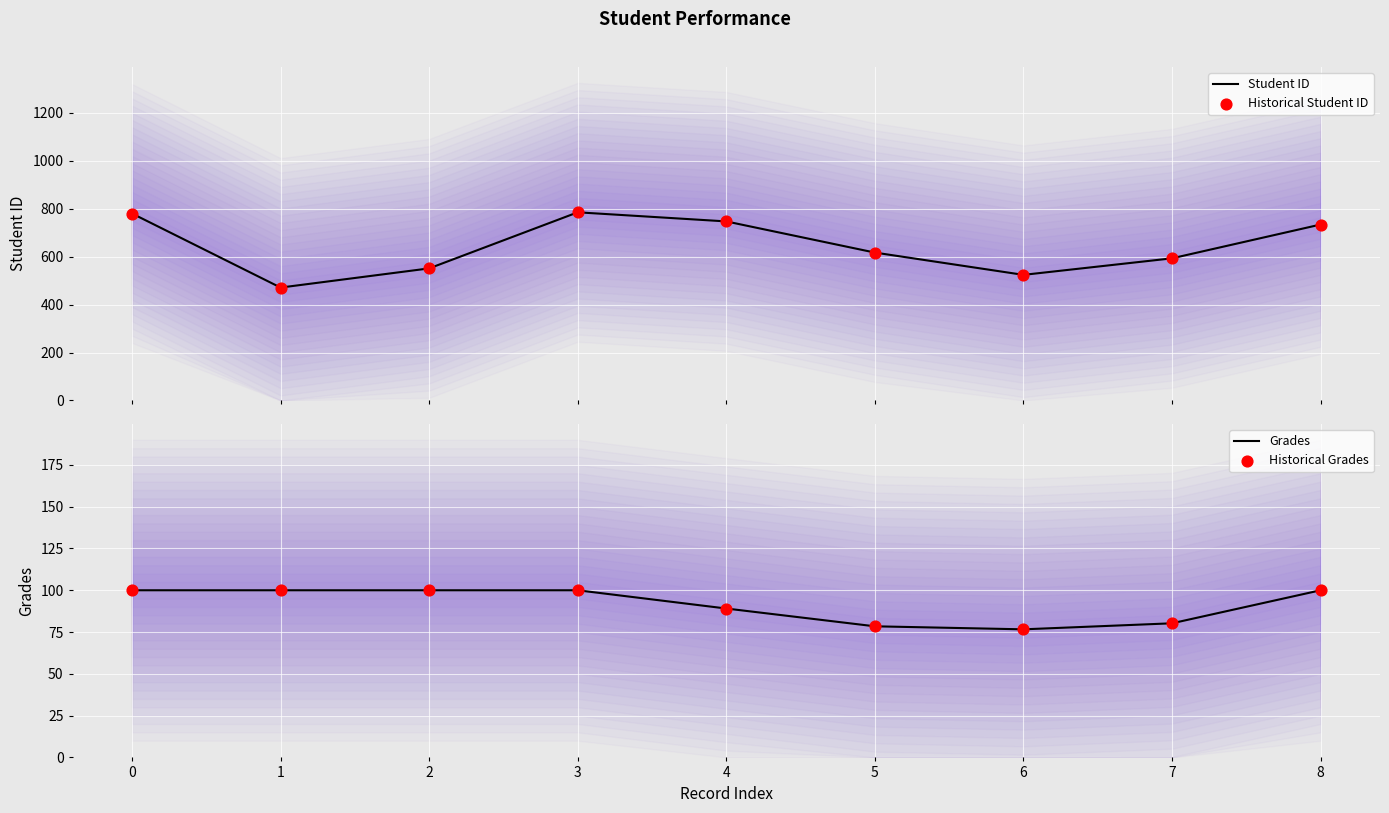

At how many categories does at least one series exceed 296?

9